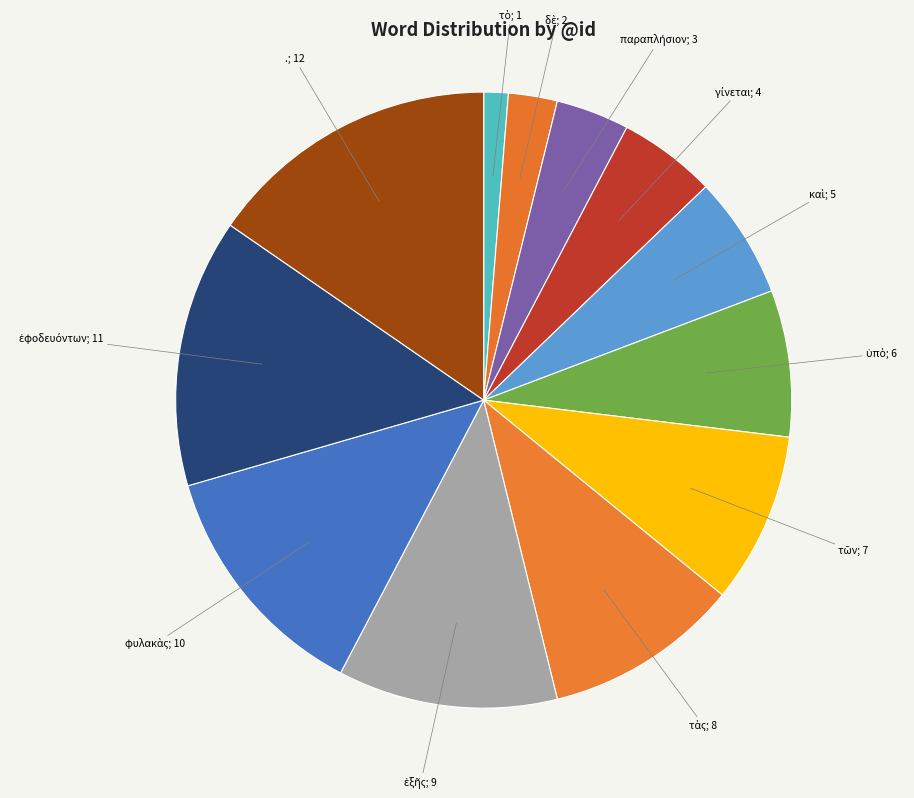

Rank the categories by value from highest to lowest.

., ἐφοδευόντων, φυλακὰς, ἑξῆς, τὰς, τῶν, ὑπὸ, καὶ, γίνεται, παραπλήσιον, δὲ, τὸ